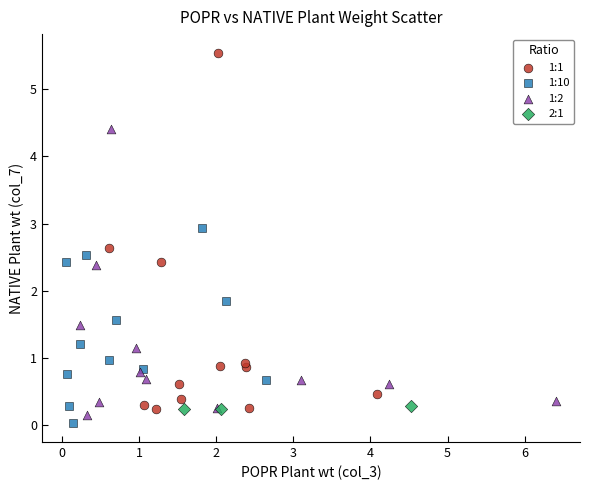

Which series contains the highest Y value?

1:1